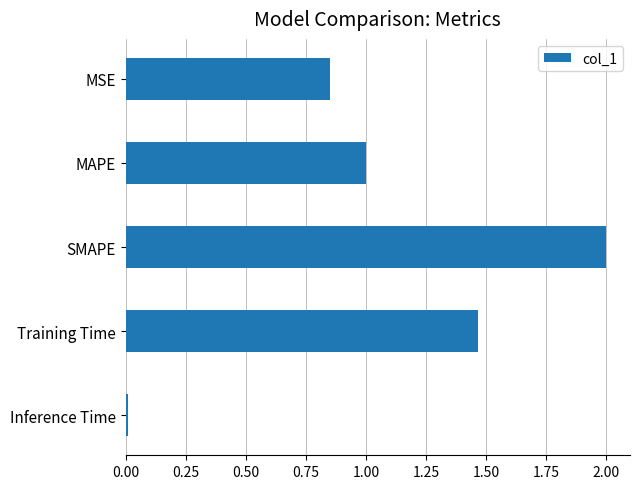

What is the label of the 4th bar from the top?

Training Time